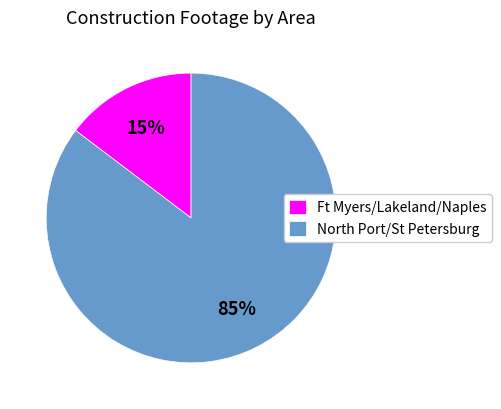

Which slice is the smallest?

Ft Myers/Lakeland/Naples